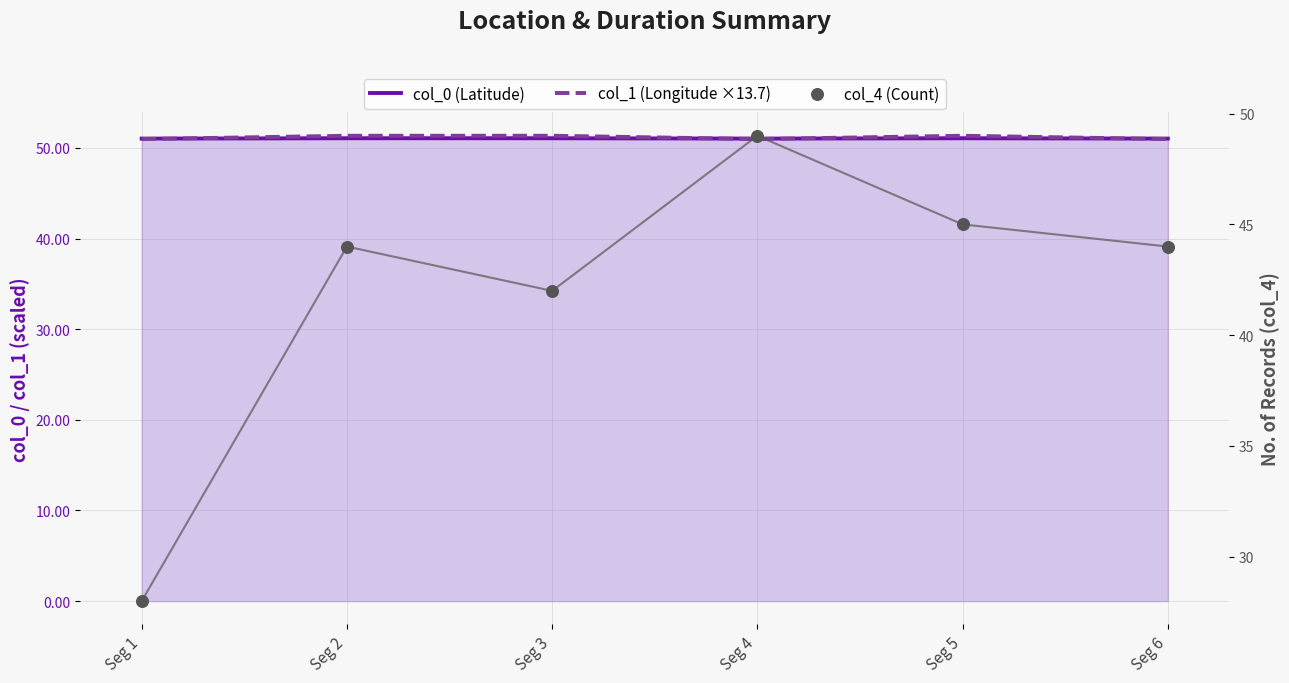

Which series reaches the maximum Y coordinate?

col_1 (Longitude ×13.7)